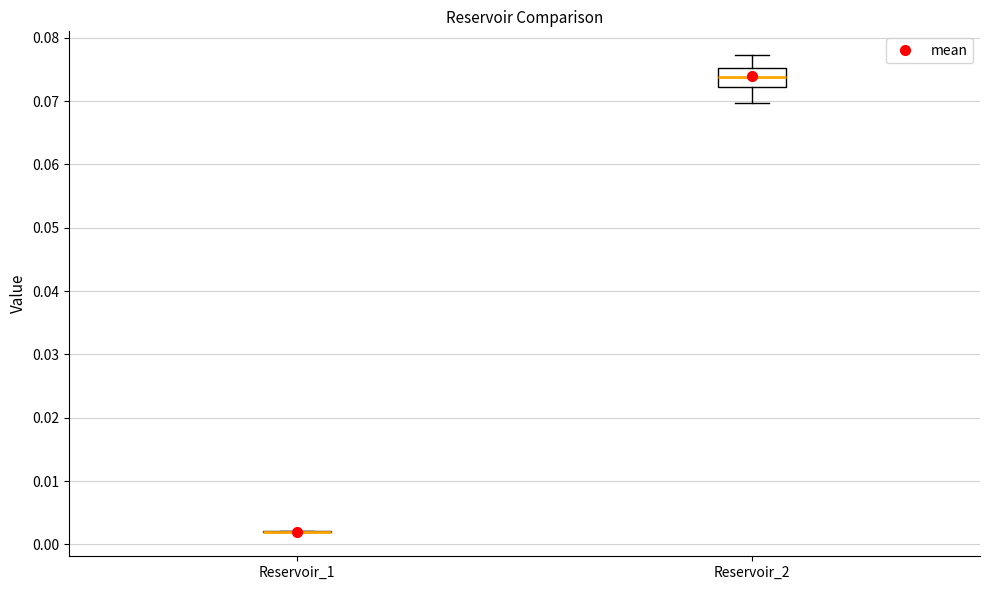

Reading left to right, transcribe this box plot: for each box, give where its median line is, the range the box spans, and where its two whiskers end, as read against the y-axis. The values are not printed on the chart, so give them approximately, as read against the axis.

Reservoir_1: box collapsed to a line at 0.002, whiskers 0.002 to 0.002
Reservoir_2: median 0.074, box 0.072 to 0.075, whiskers 0.070 to 0.077